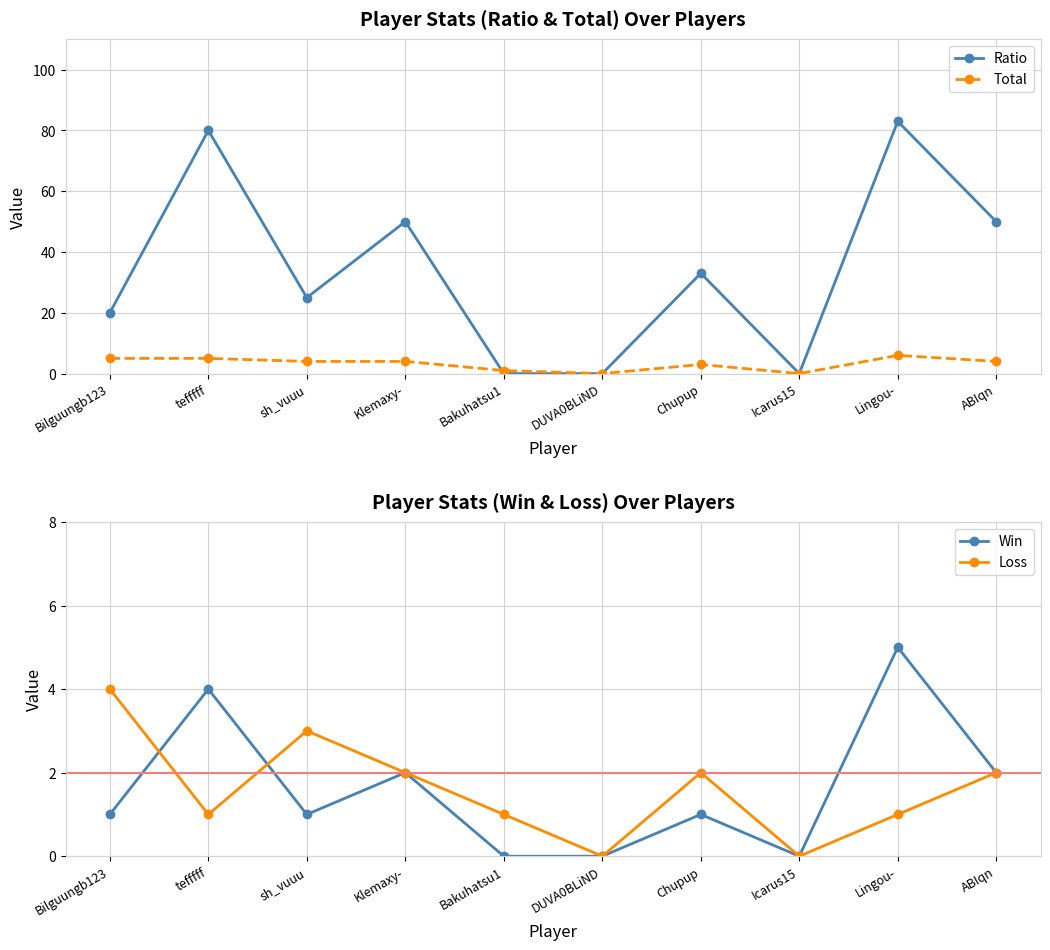

Where is the first local maximum for Ratio?

tefffff